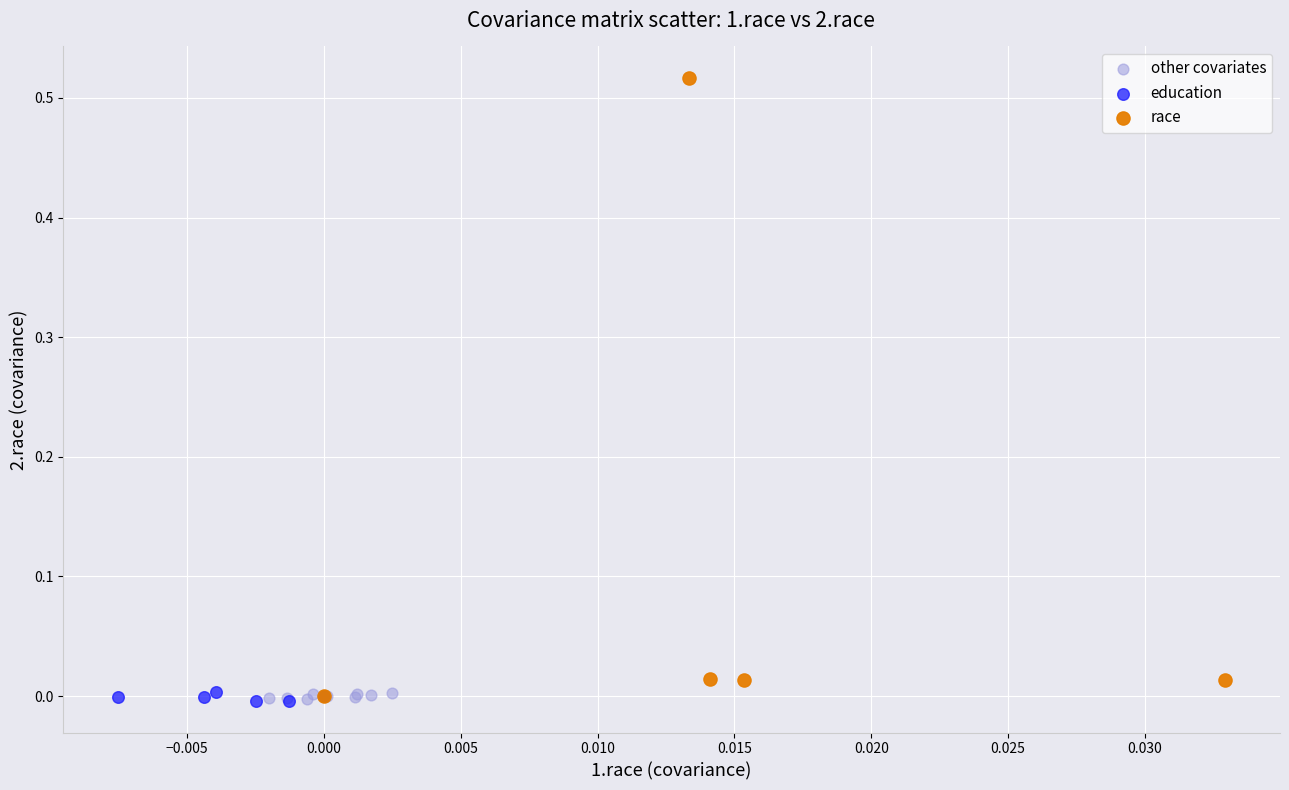

Which series contains the highest Y value?

race